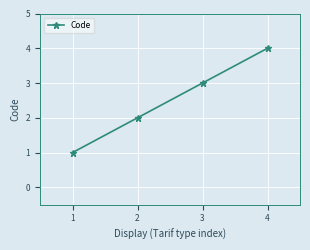

What is the minimum value shown in the chart?

1